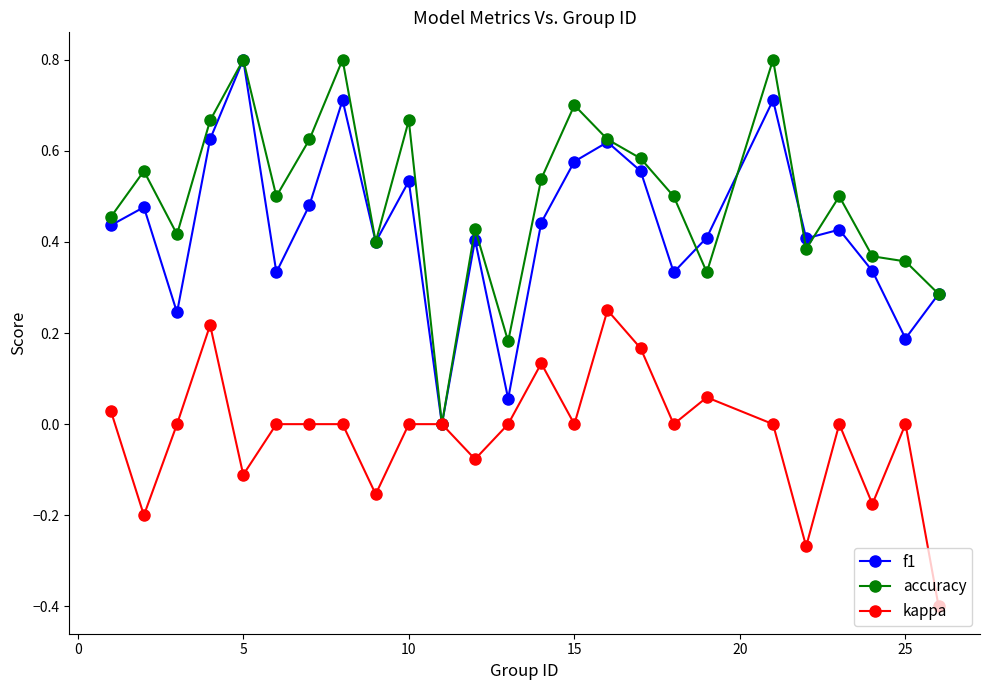

True or false: f1 has more than 1 interior local peaks.

True